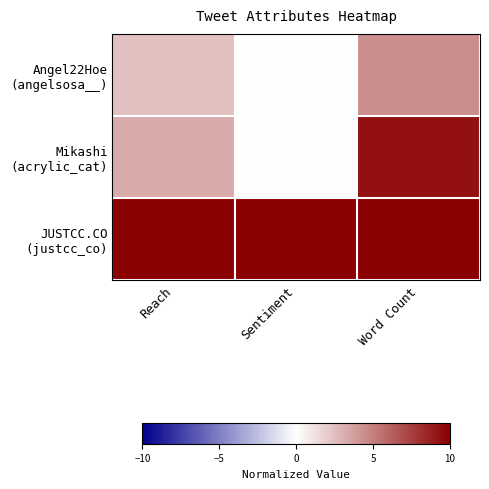

Rank the series at Word Count from highest to lowest value.

JUSTCC.CO (justcc_co), Mikashi (acrylic_cat), Angel22Hoe (angelsosa__)